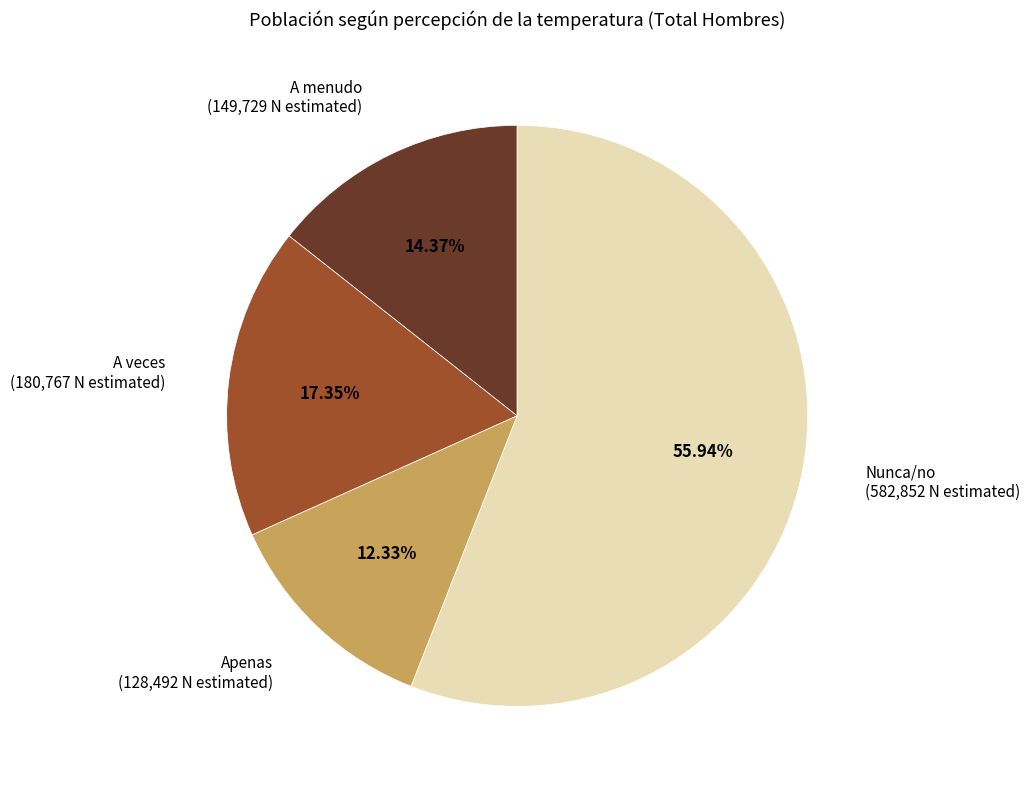

Approximately how many times larger is the value at A menudo compared to A veces?

0.8